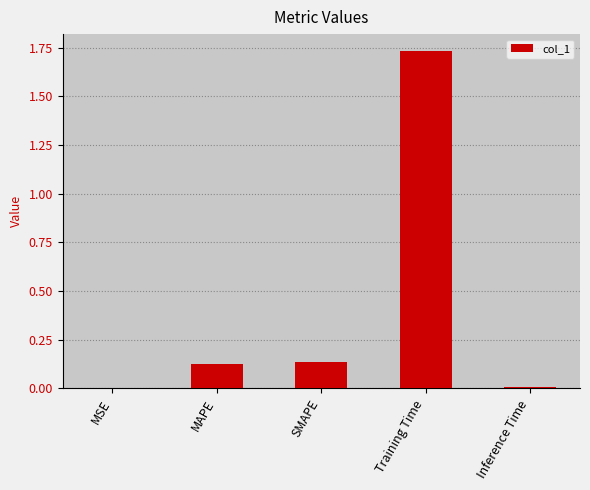

What is the change in value from SMAPE to Inference Time?

-0.1